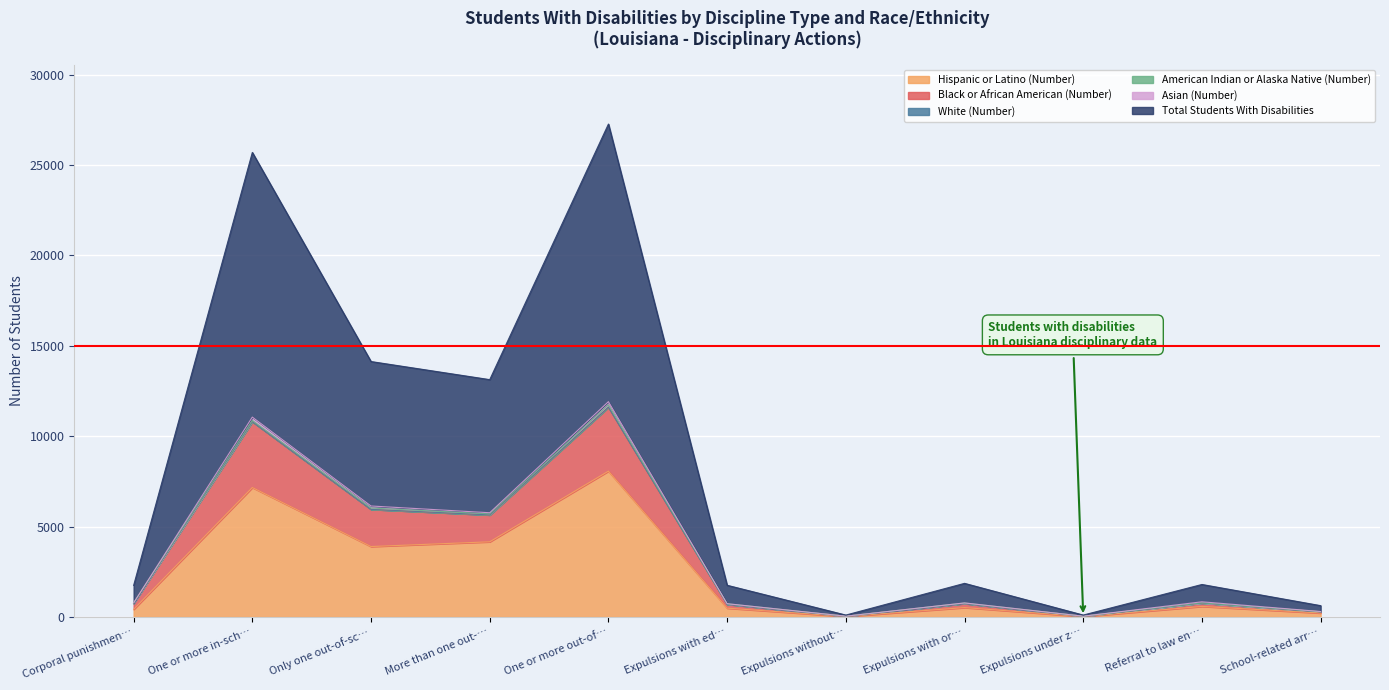

True or false: Black or African American (Number) has more than 1 interior local peaks.

True